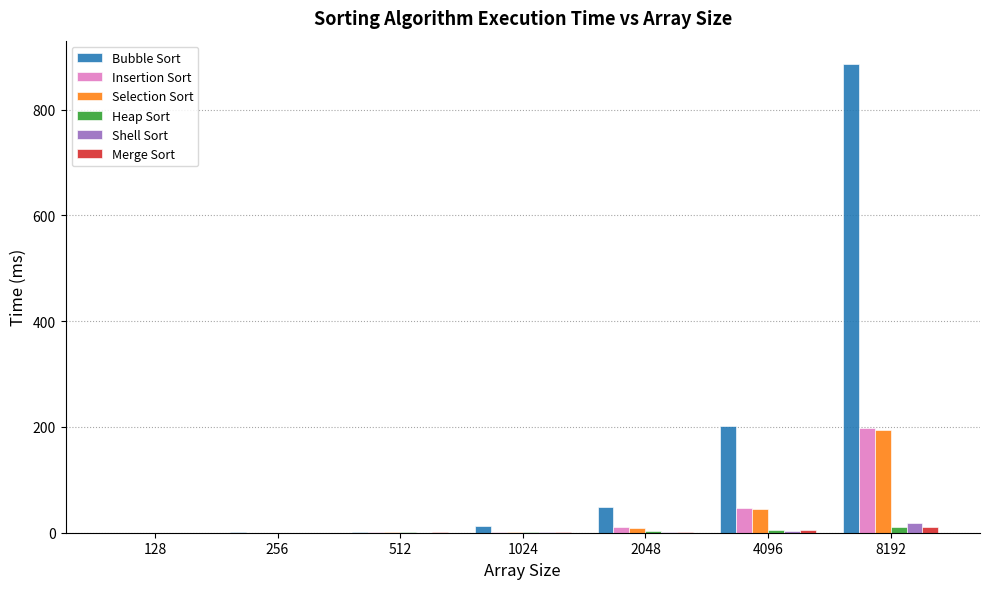

The Bubble Sort series shows 13.2 at 1024. True or false?

True